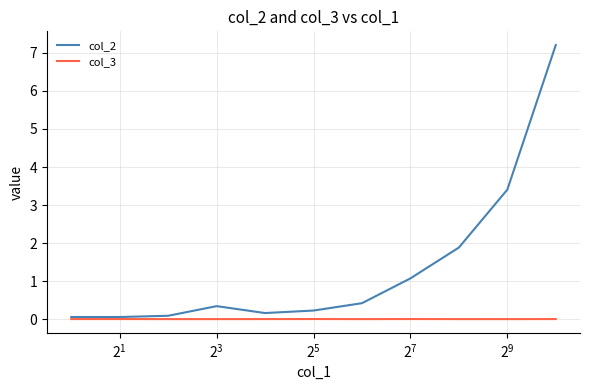

Does the chart display data point markers on the line(s)?

No